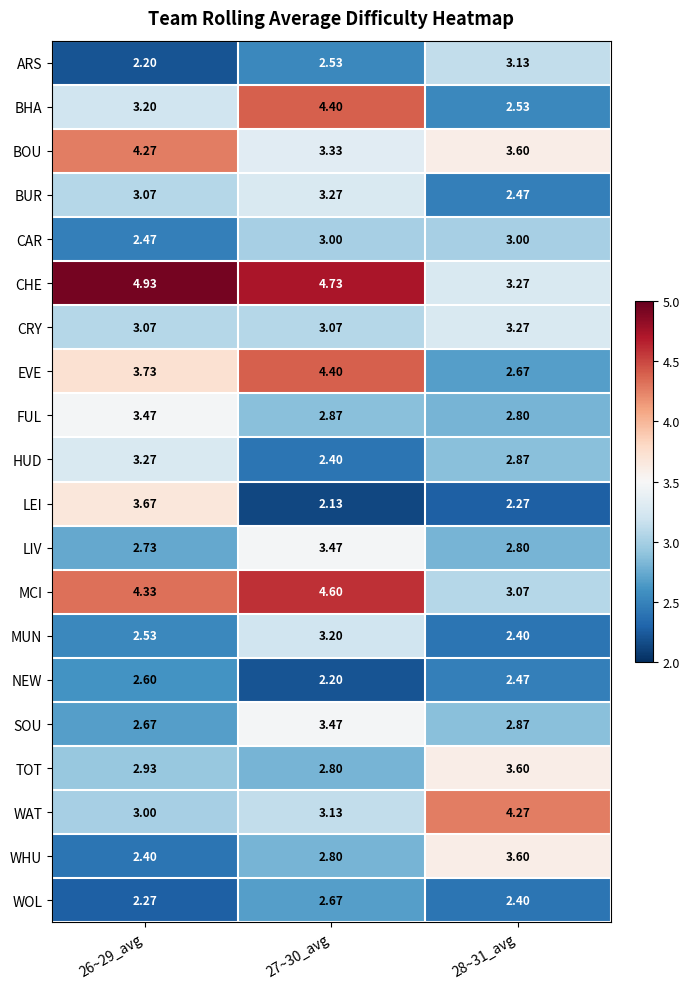

Which series has the largest total across all categories?

CHE